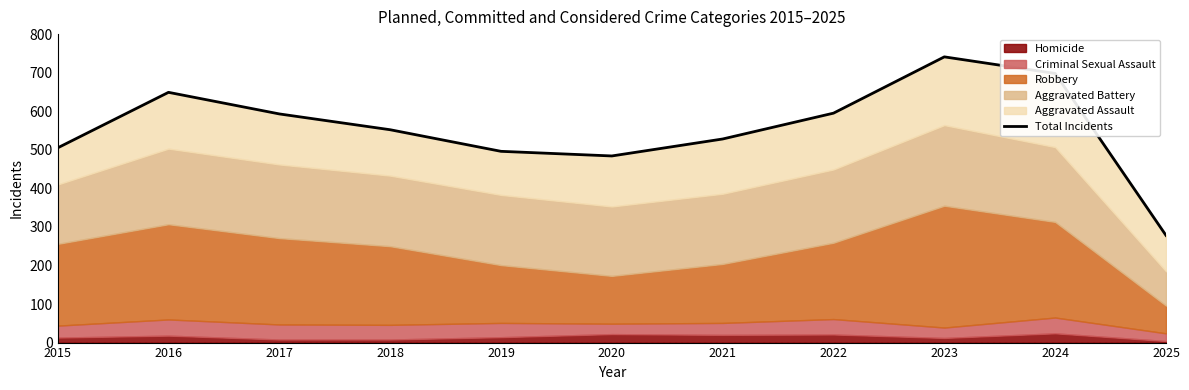

What is the ratio of the value at 2015 to the value at 2023?

0.7